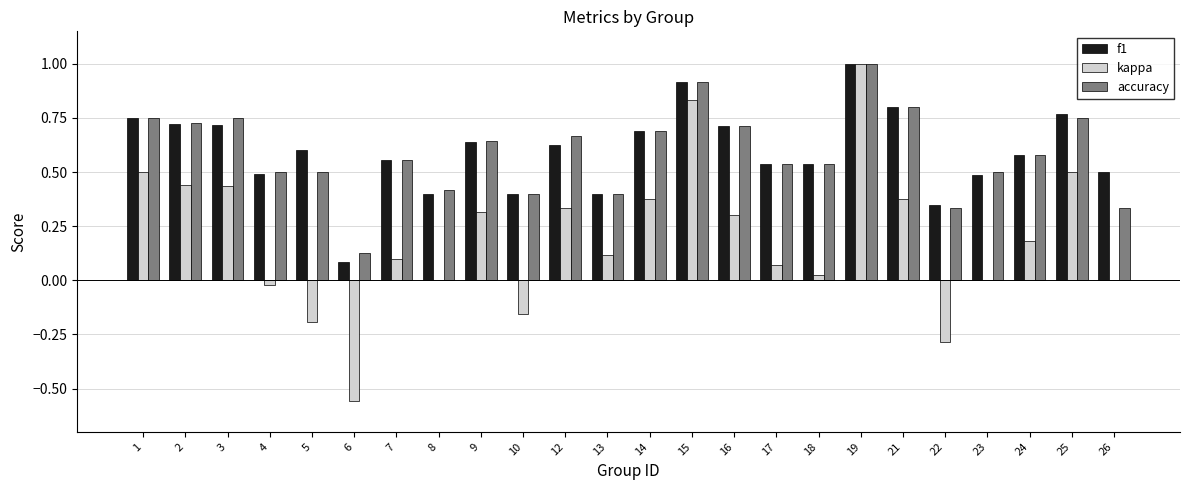

At which category is the sum across all series the highest?

19